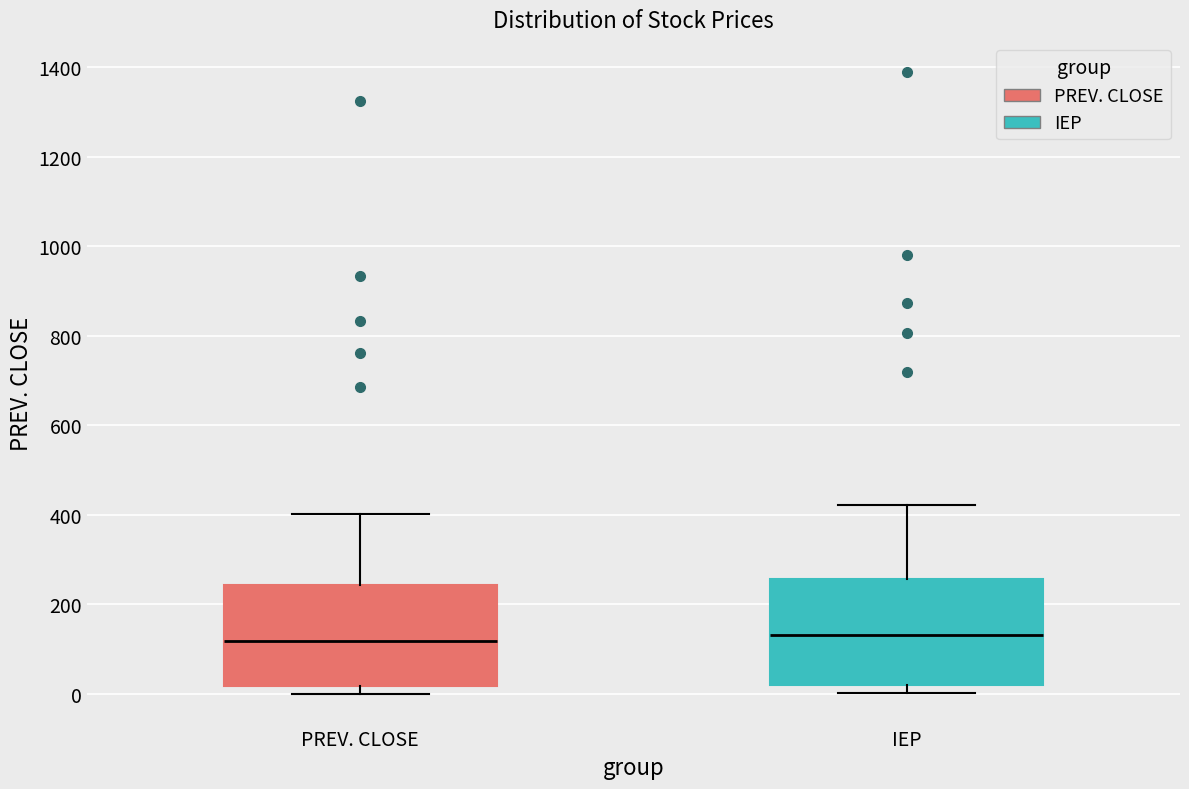

Reading left to right, read every box against the y-axis: the position of its median line, the range the box covers, and the ends of its whiskers. The values are not printed on the chart, so give them approximately, as read against the axis.

PREV. CLOSE: median 120, box 20 to 240, whiskers 0 to 400
IEP: median 140, box 20 to 260, whiskers 0 to 420